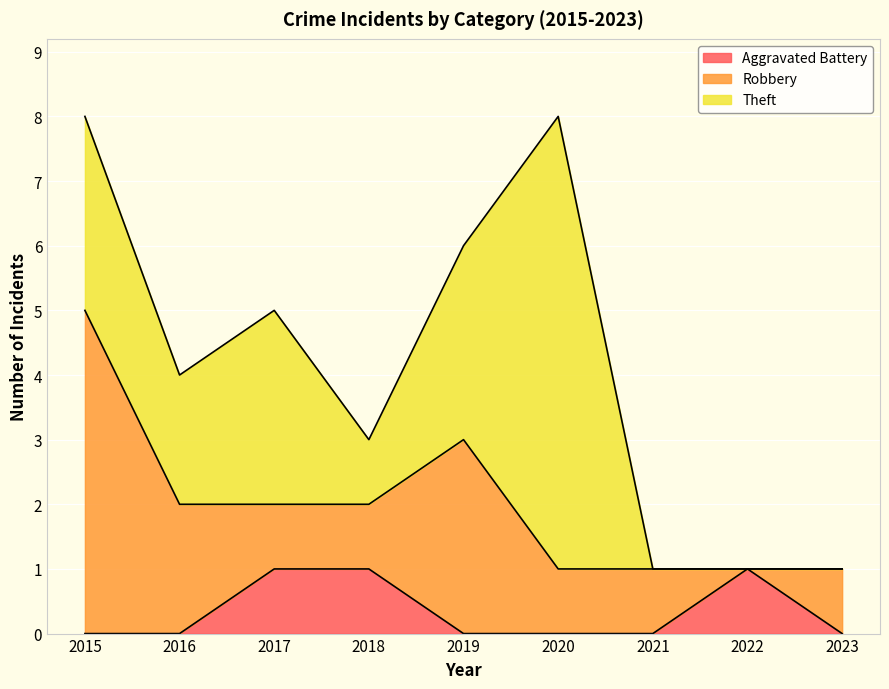

Between which two adjacent categories do Aggravated Battery and Robbery first intersect?

2021 and 2022